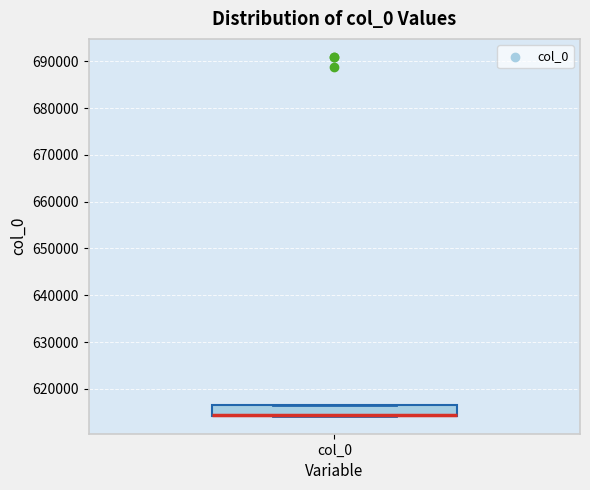

Where is the lower edge of the box for col_0 on the y-axis? The values are not printed on the chart, so give them approximately, as read against the axis.

614000